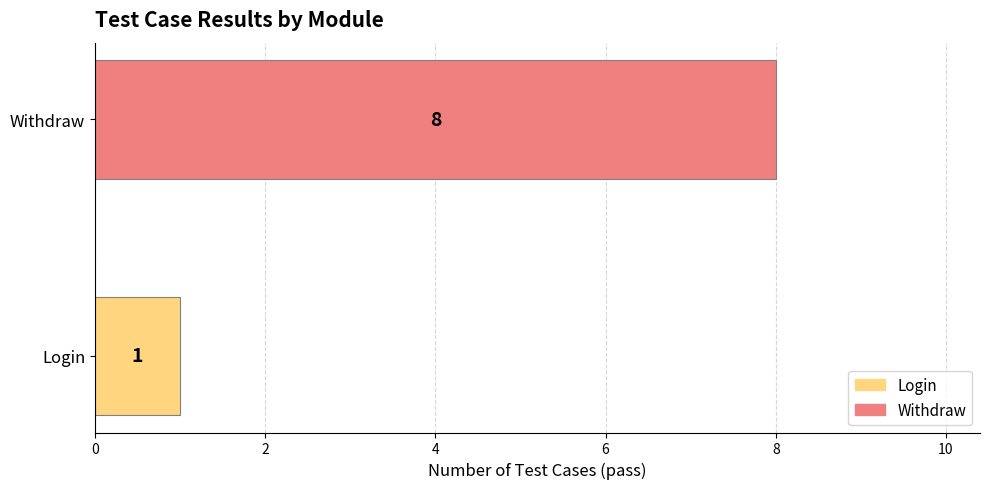

What is the change in value from Login to Withdraw?

+7